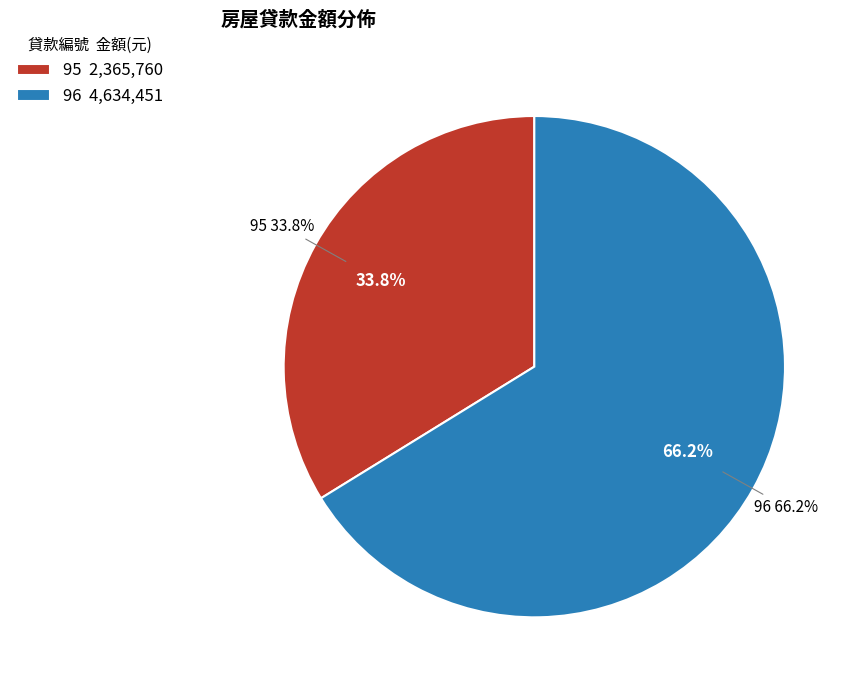

Combined, do 96 and 95 account for over 50%?

Yes